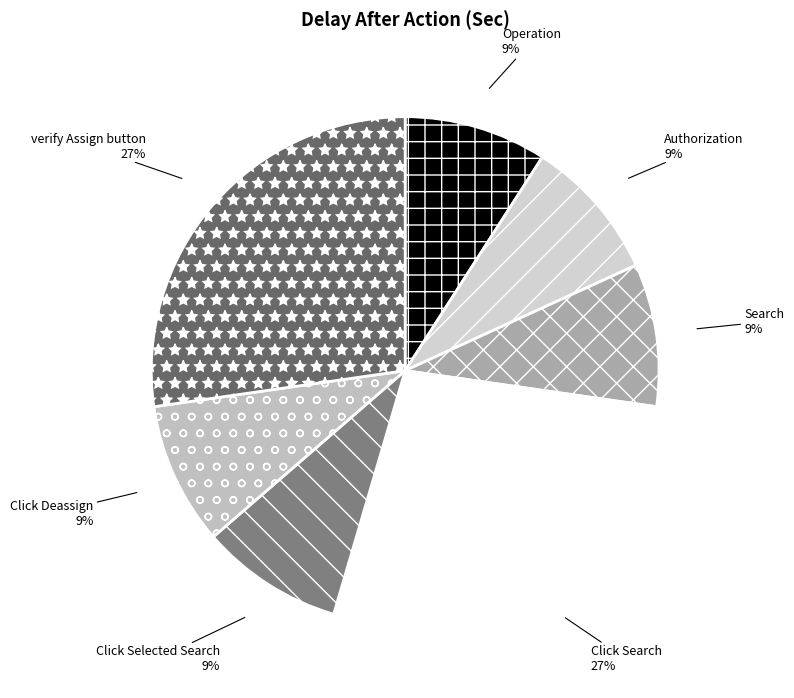

What percentage is the Click Deassign slice, to the nearest percent?

9%